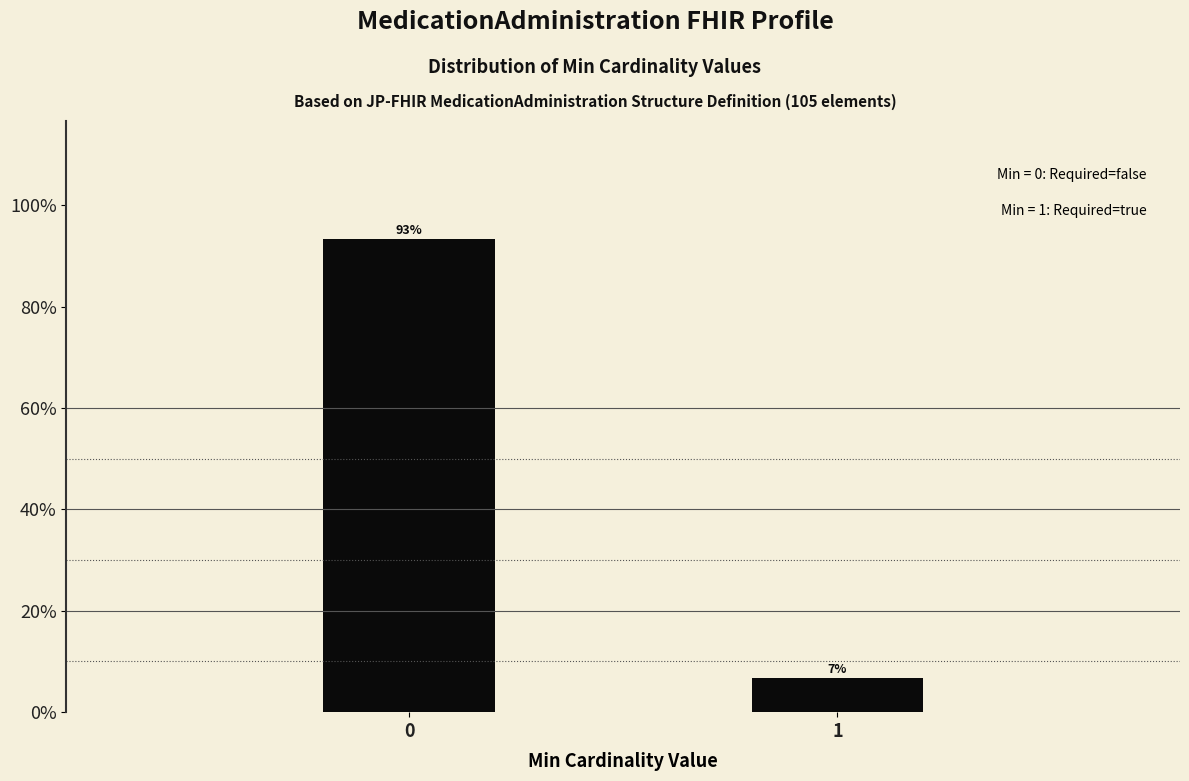

What is the value of the 1st bar from the left?

93.3